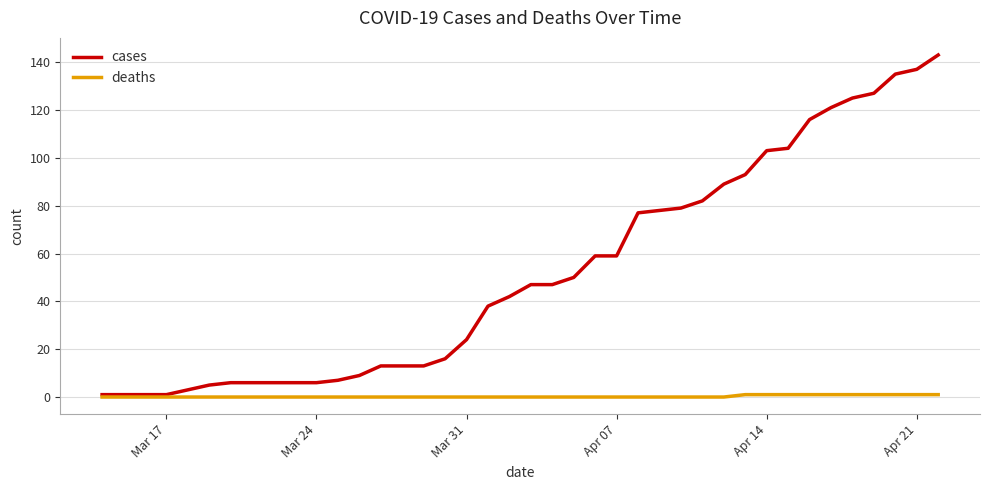

Rank the series by their average value, from lowest to highest.

deaths, cases